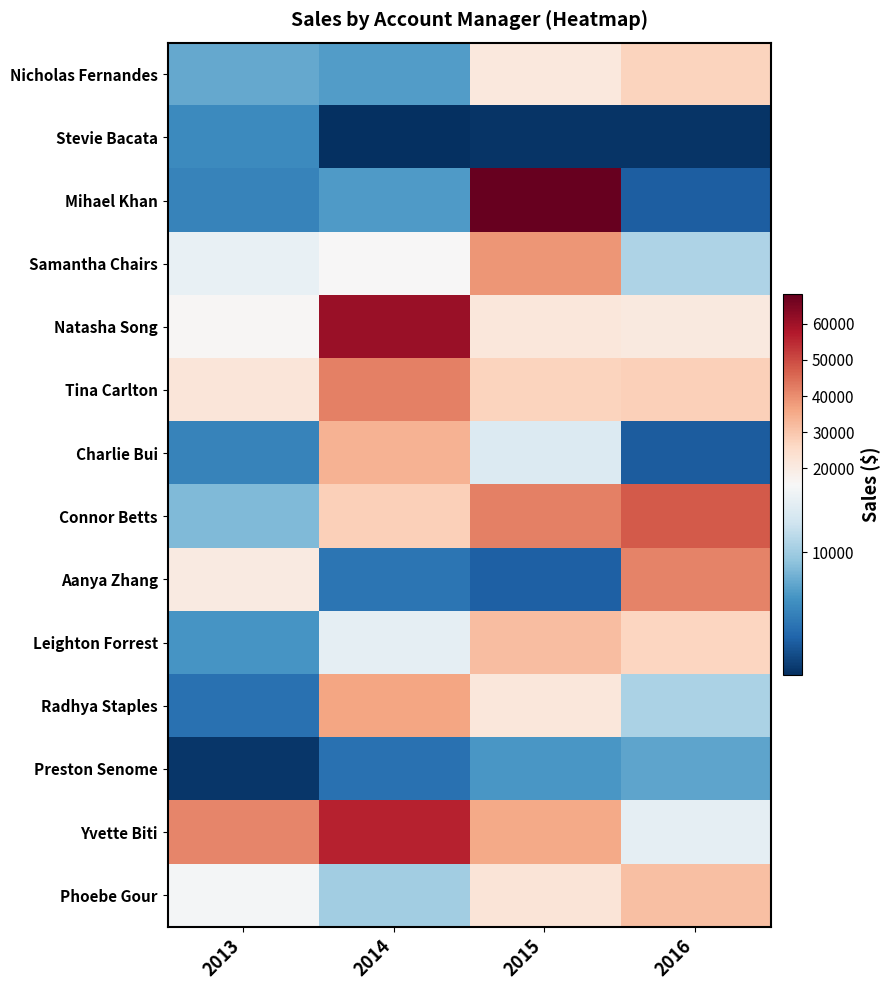

What is the total value across all series at 2013?

171750.8